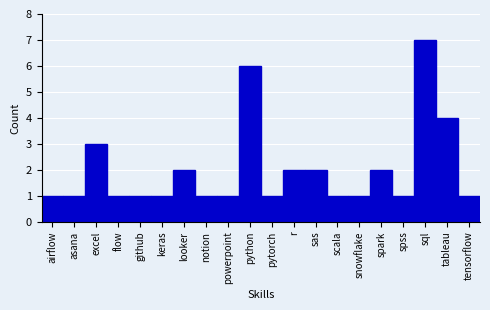

Reading left to right, transcribe all the data shown in this chart.

1	1	3	1	1	1	2	1	1	6	1	2	2	1	1	2	1	7	4	1